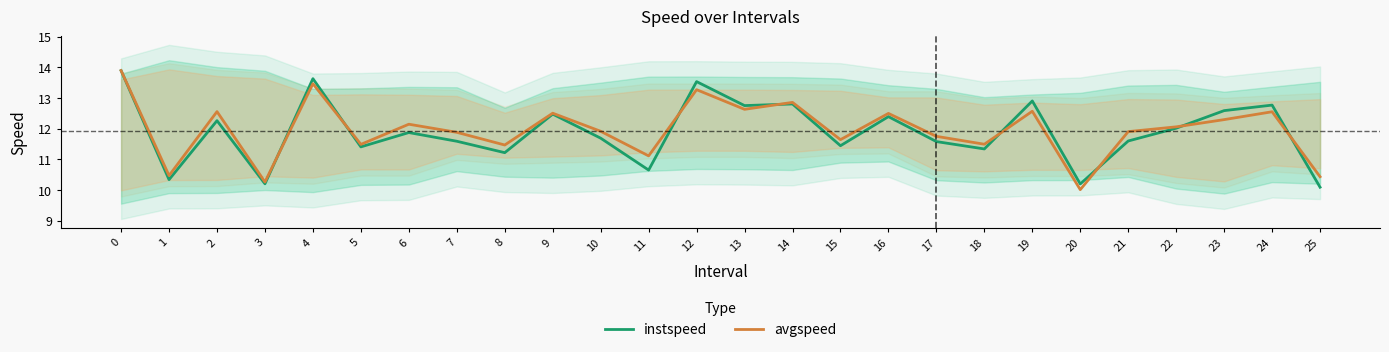

Which series ends up on top after the final intersection of avgspeed and instspeed?

avgspeed